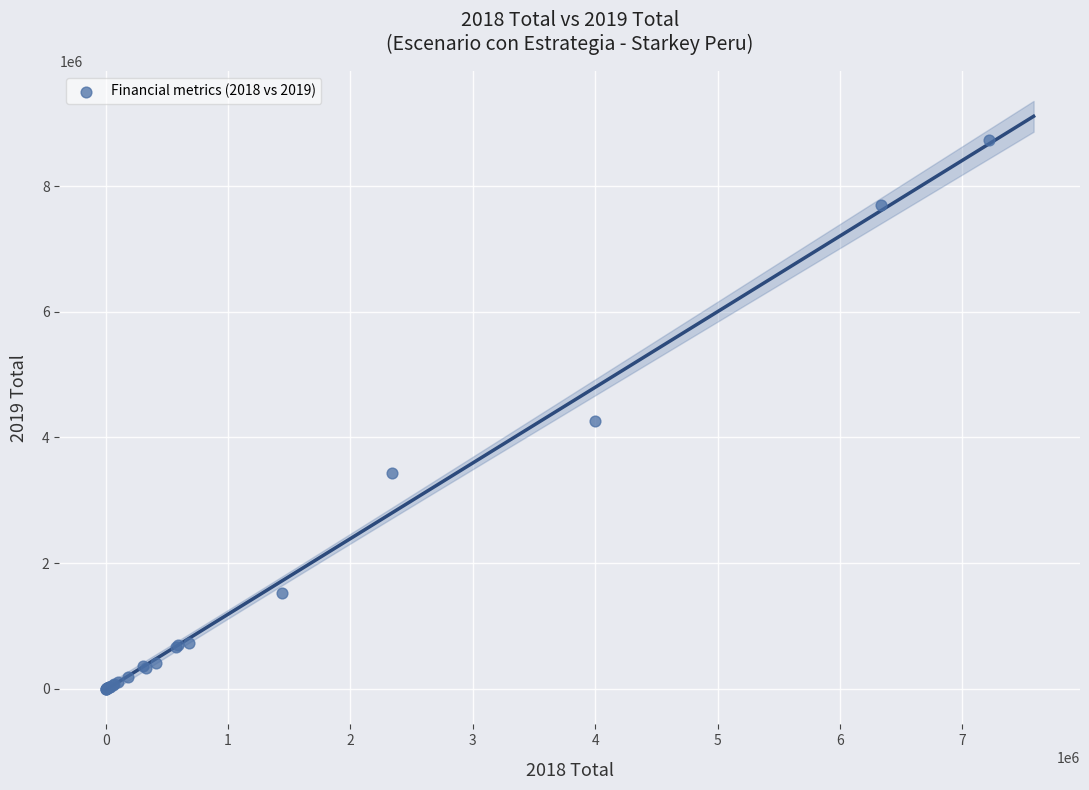

What Y value in the scatter plot is closest to 4367374?

4260707.2